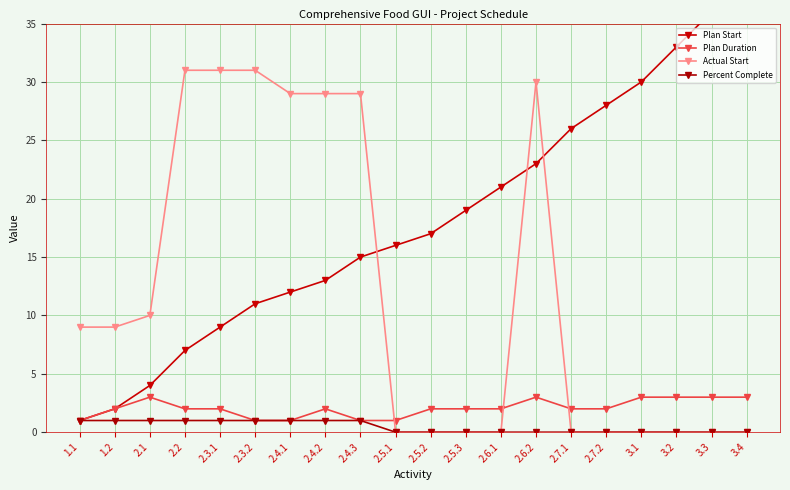

How many interior local peaks does the Actual Start series have?

1